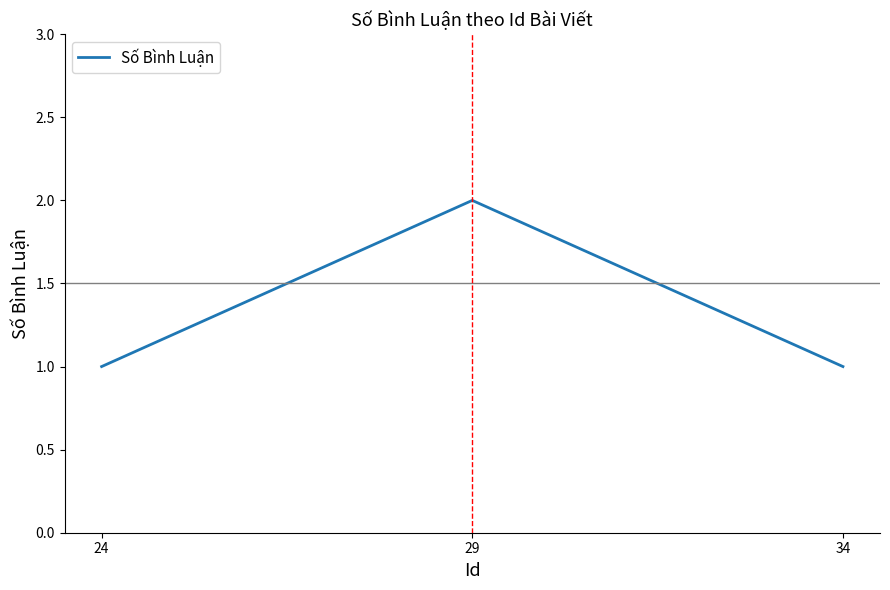

Between 24 and 29, which is larger?

29